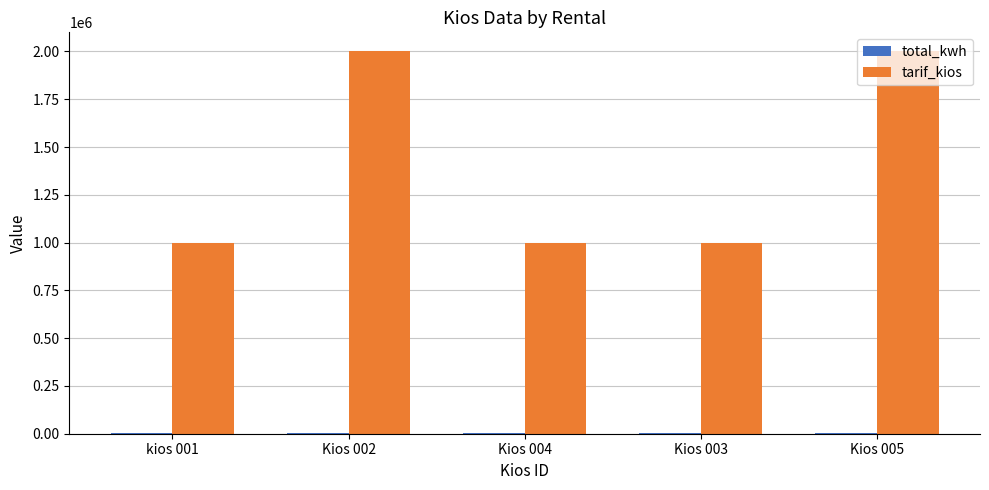

Between kios 001 and Kios 002, which series saw the biggest shift?

tarif_kios